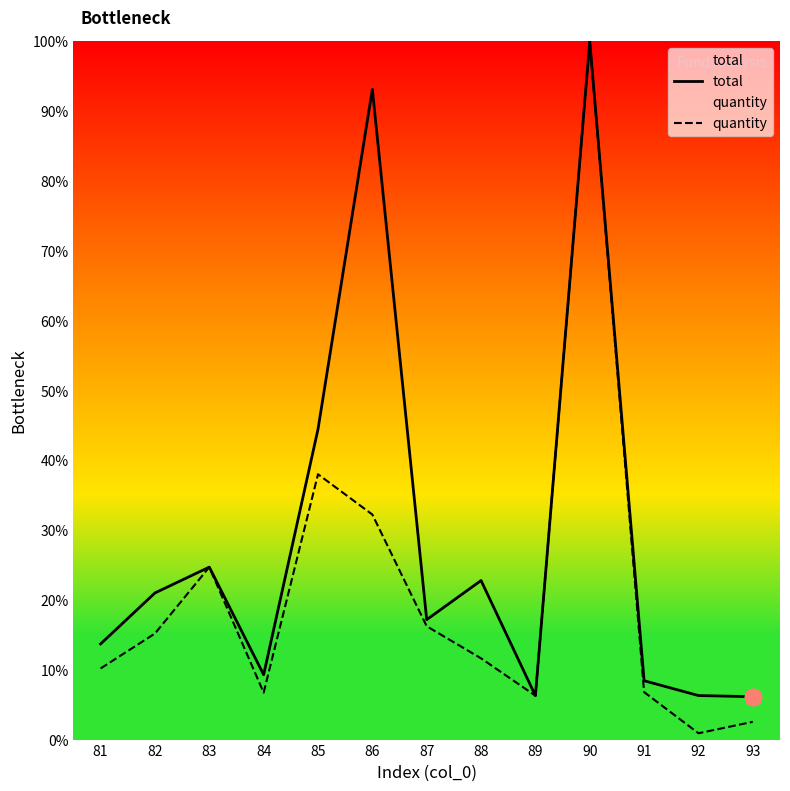

True or false: quantity and total cross at least once.

True